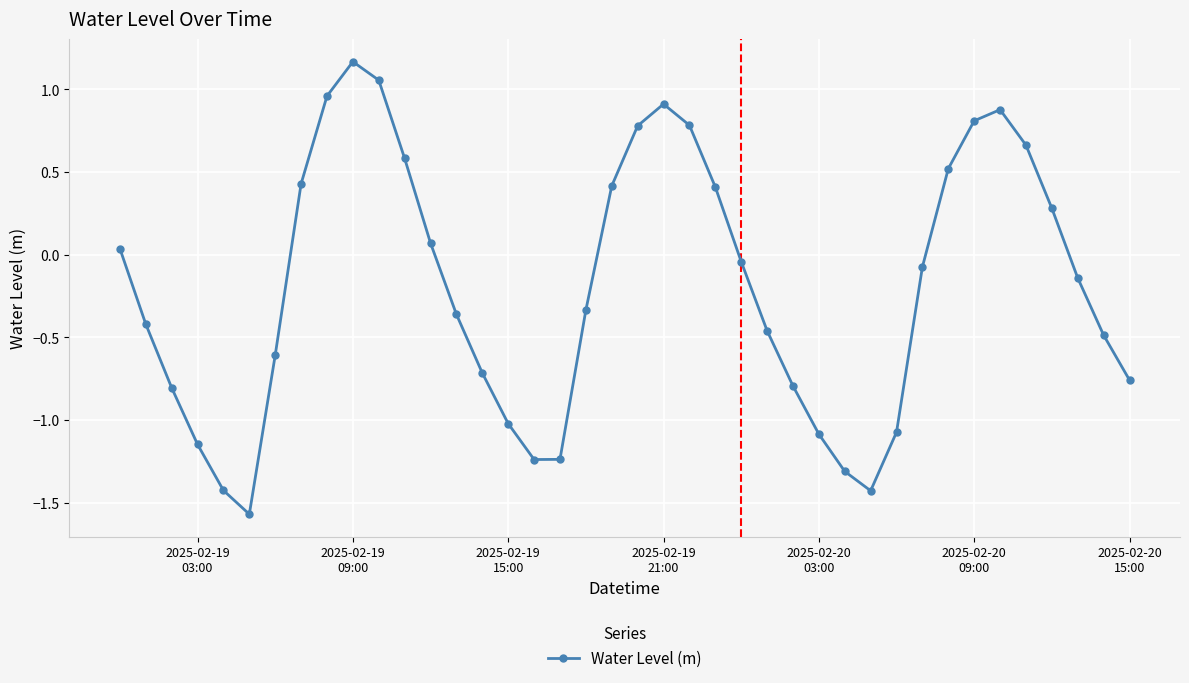

How many points are higher than both their immediate neighbors (excluding endpoints)?

3